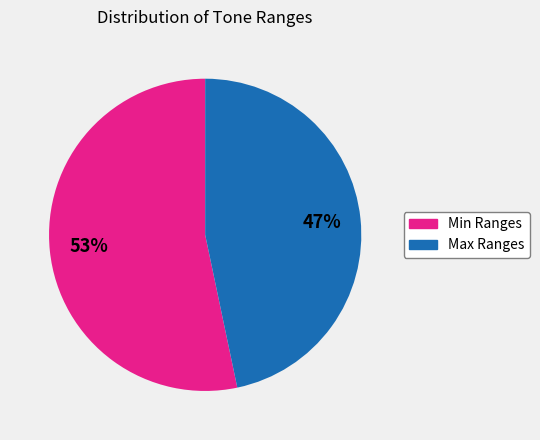

To the nearest percent, what is the average slice percentage?

50%